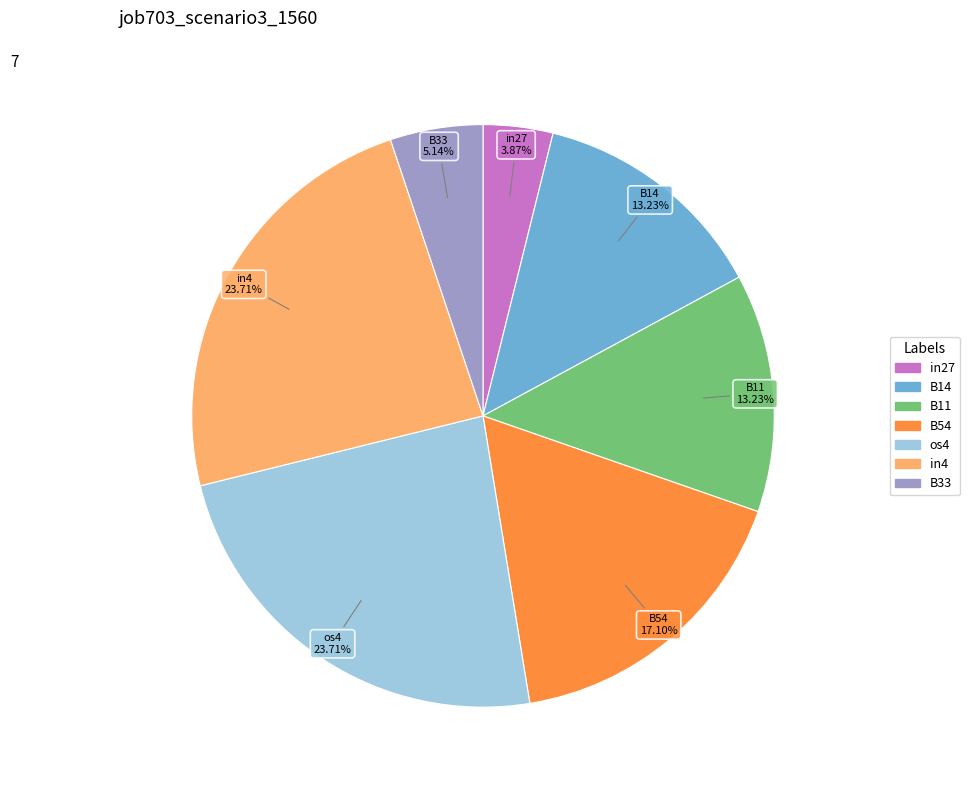

How many slices are in this pie chart?

7